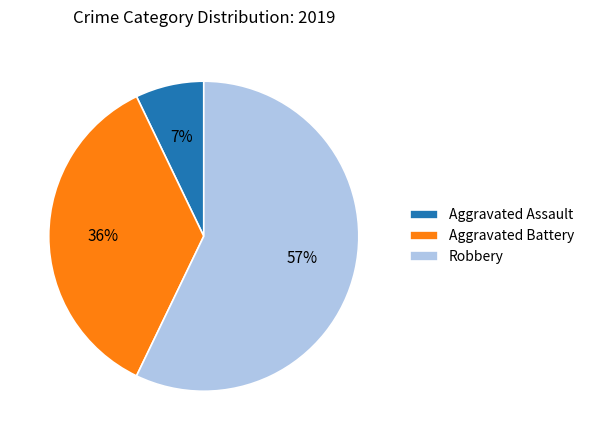

Which category has the smallest portion of the pie?

Aggravated Assault